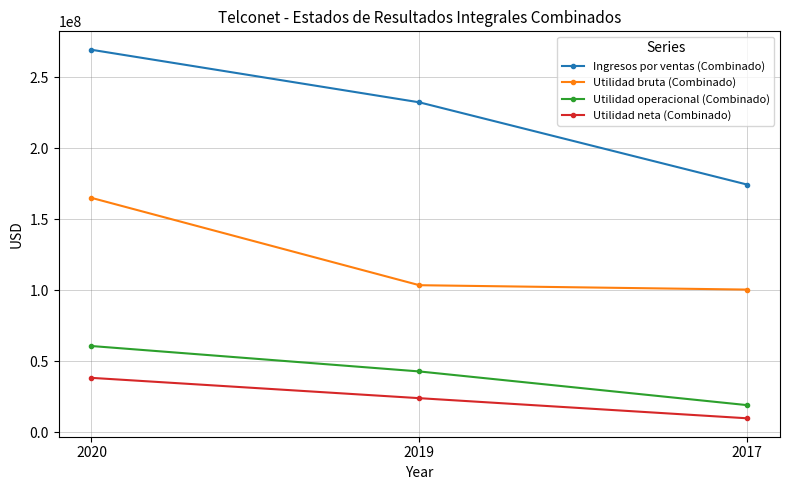

Where does the Ingresos por ventas (Combinado) series first go above 232462123?

2020